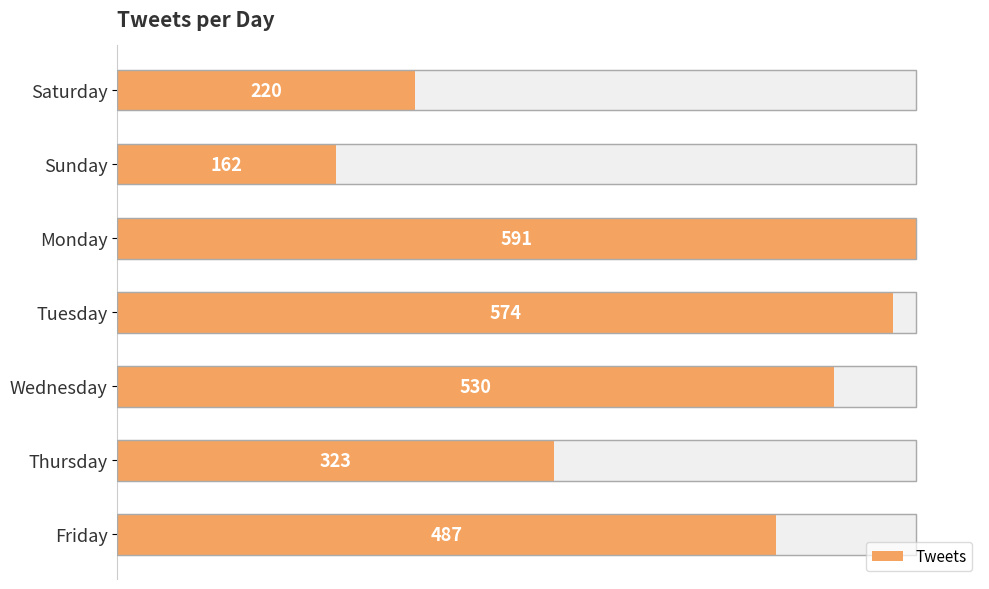

What is the maximum value shown in the chart?

591